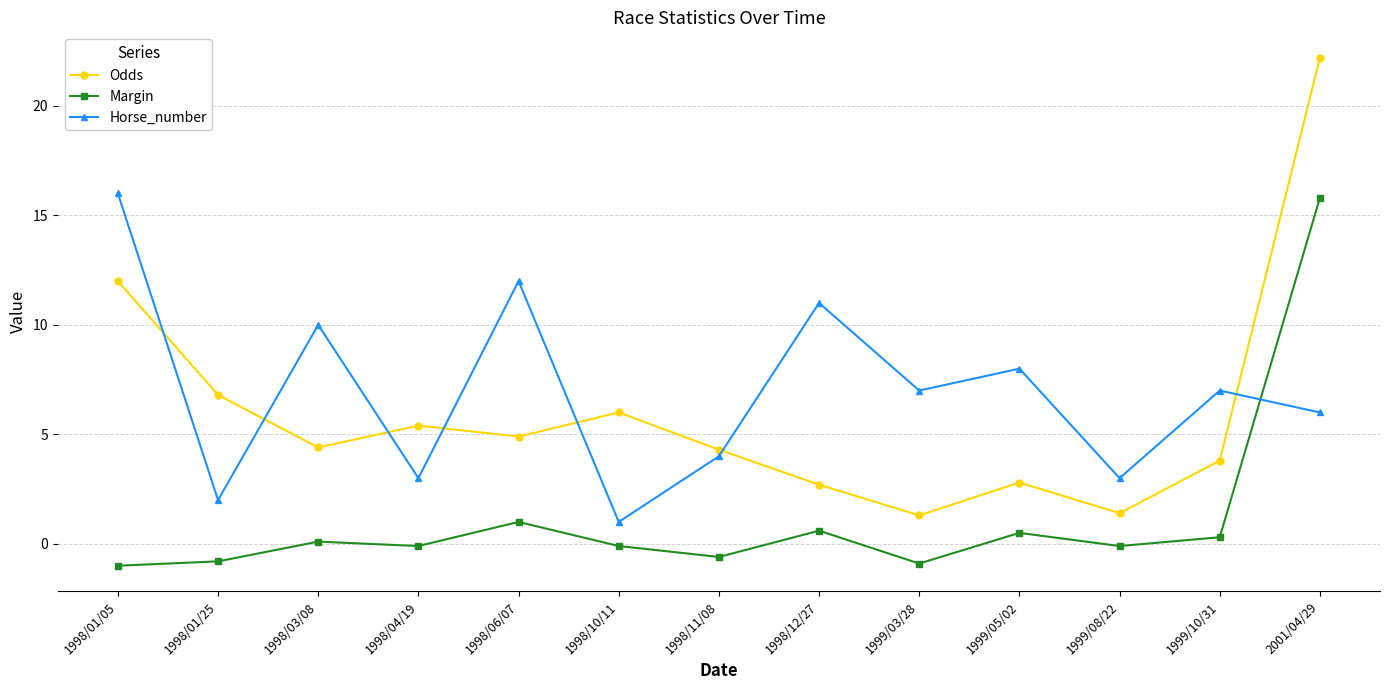

Between which two adjacent categories do Horse_number and Margin first intersect?

1999/10/31 and 2001/04/29